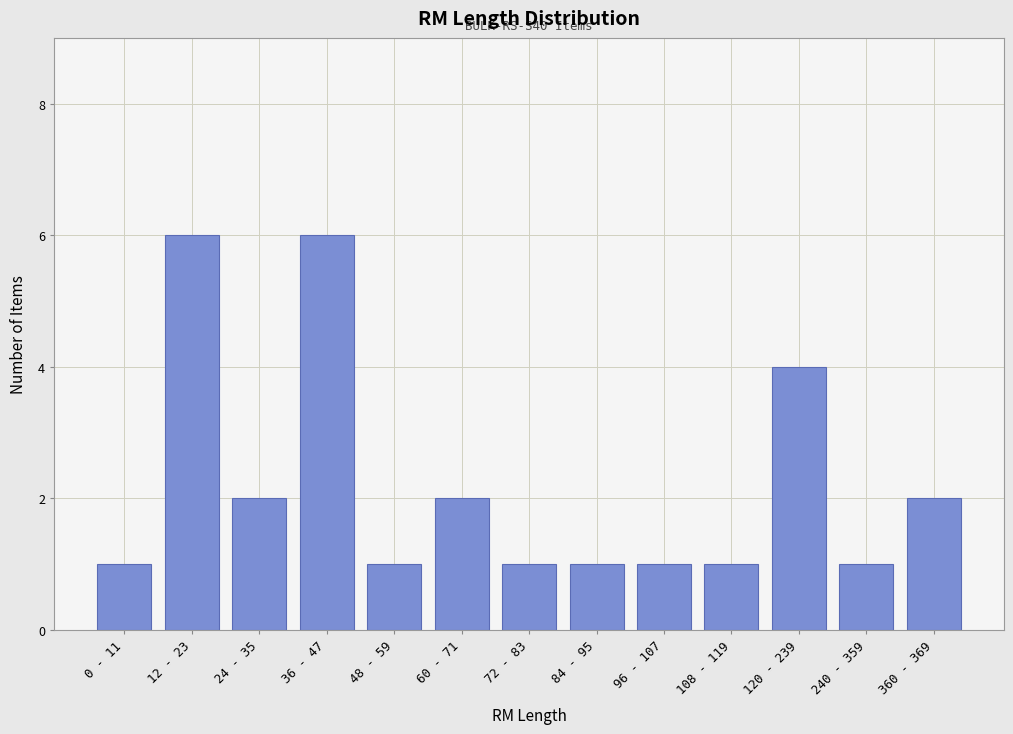

Reading left to right, transcribe all the data shown in this chart.

1	6	2	6	1	2	1	1	1	1	4	1	2